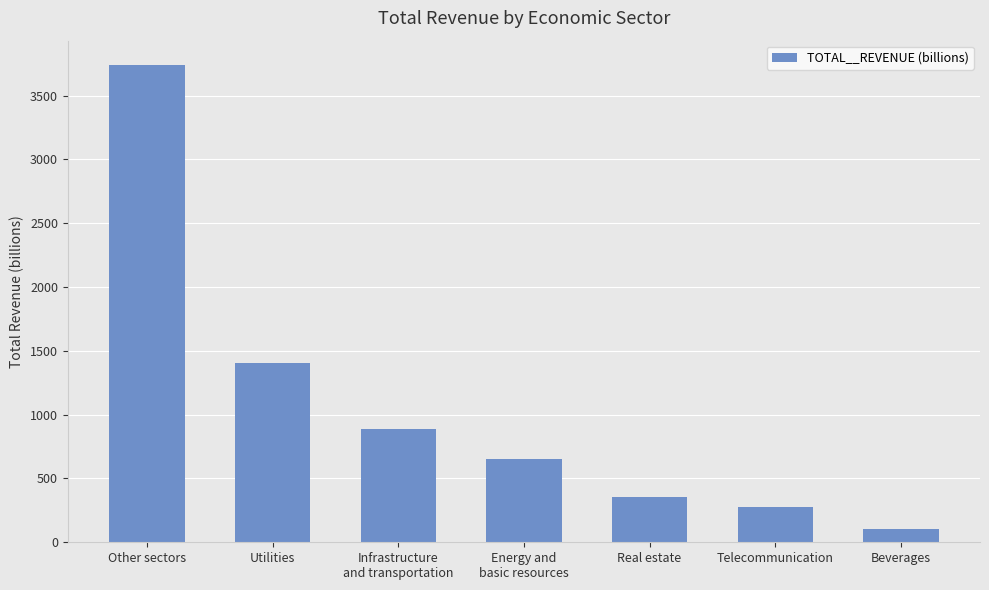

The value at Beverages is 100.5. True or false?

True